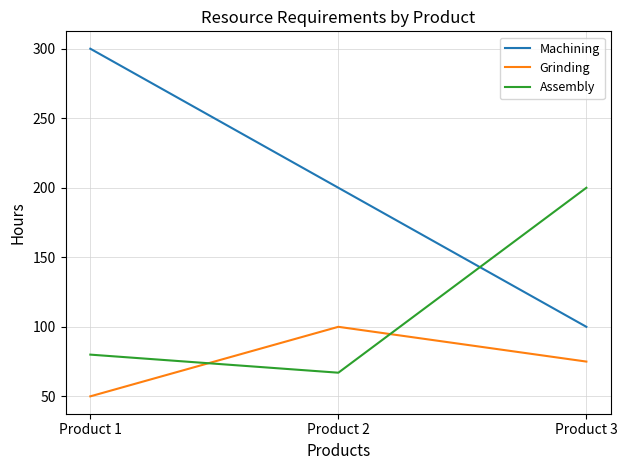

Where does the Machining series first go above 200?

Product 1